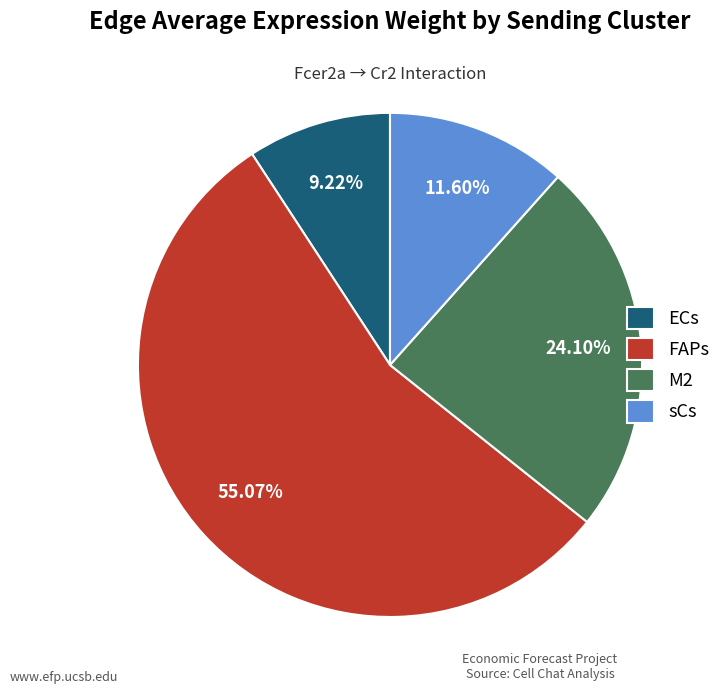

To the nearest percent, what is the combined percentage of FAPs and ECs?

64%